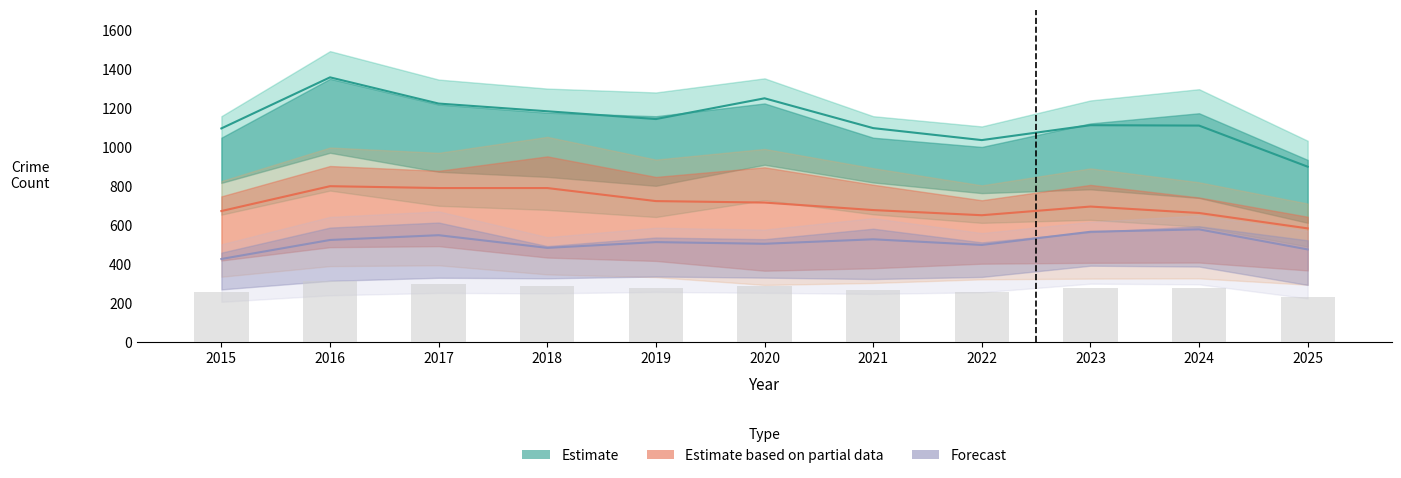

How many data points in Grand Crossing are less than 558?

5